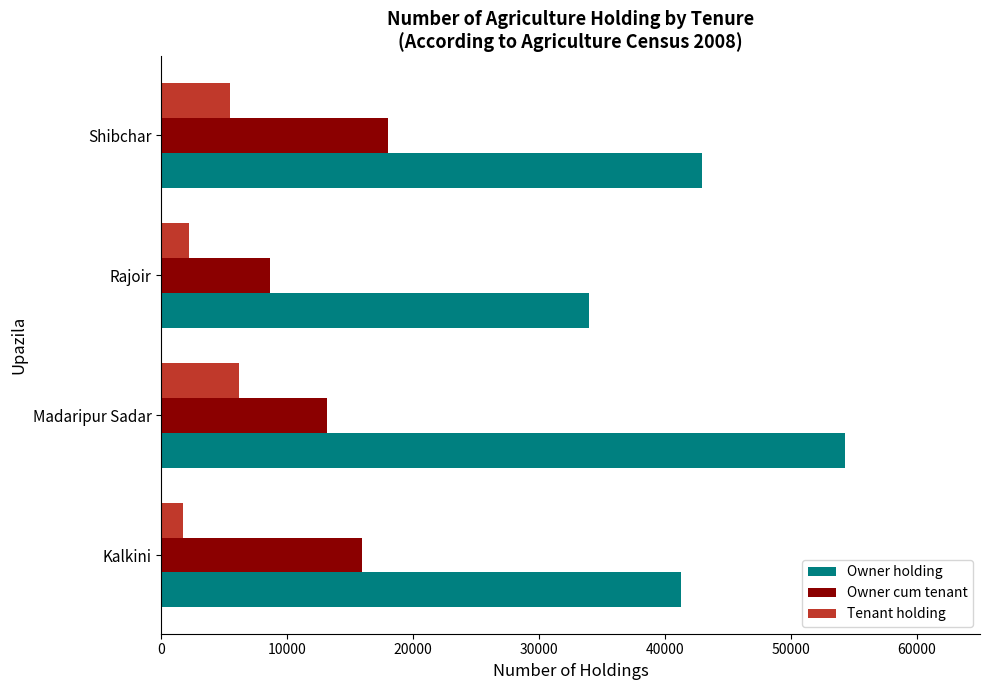

What is the greatest value displayed?

54274